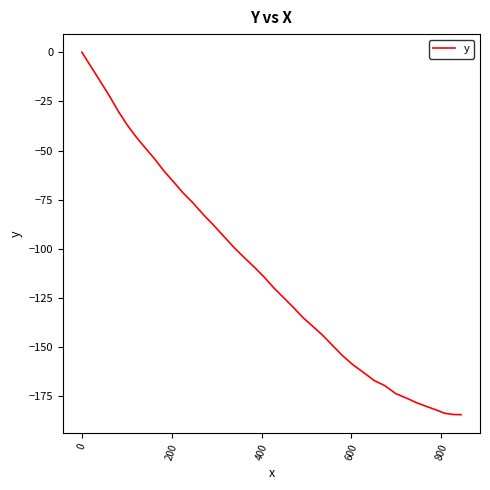

Count the number of categories in the chart.

40